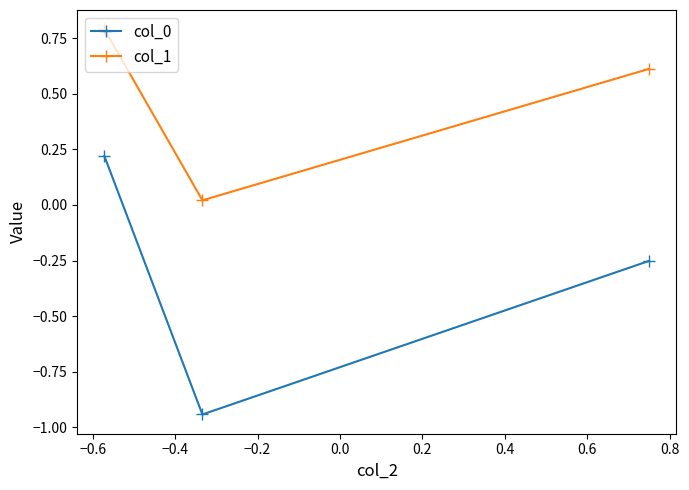

What is the maximum value shown in the chart?

0.8